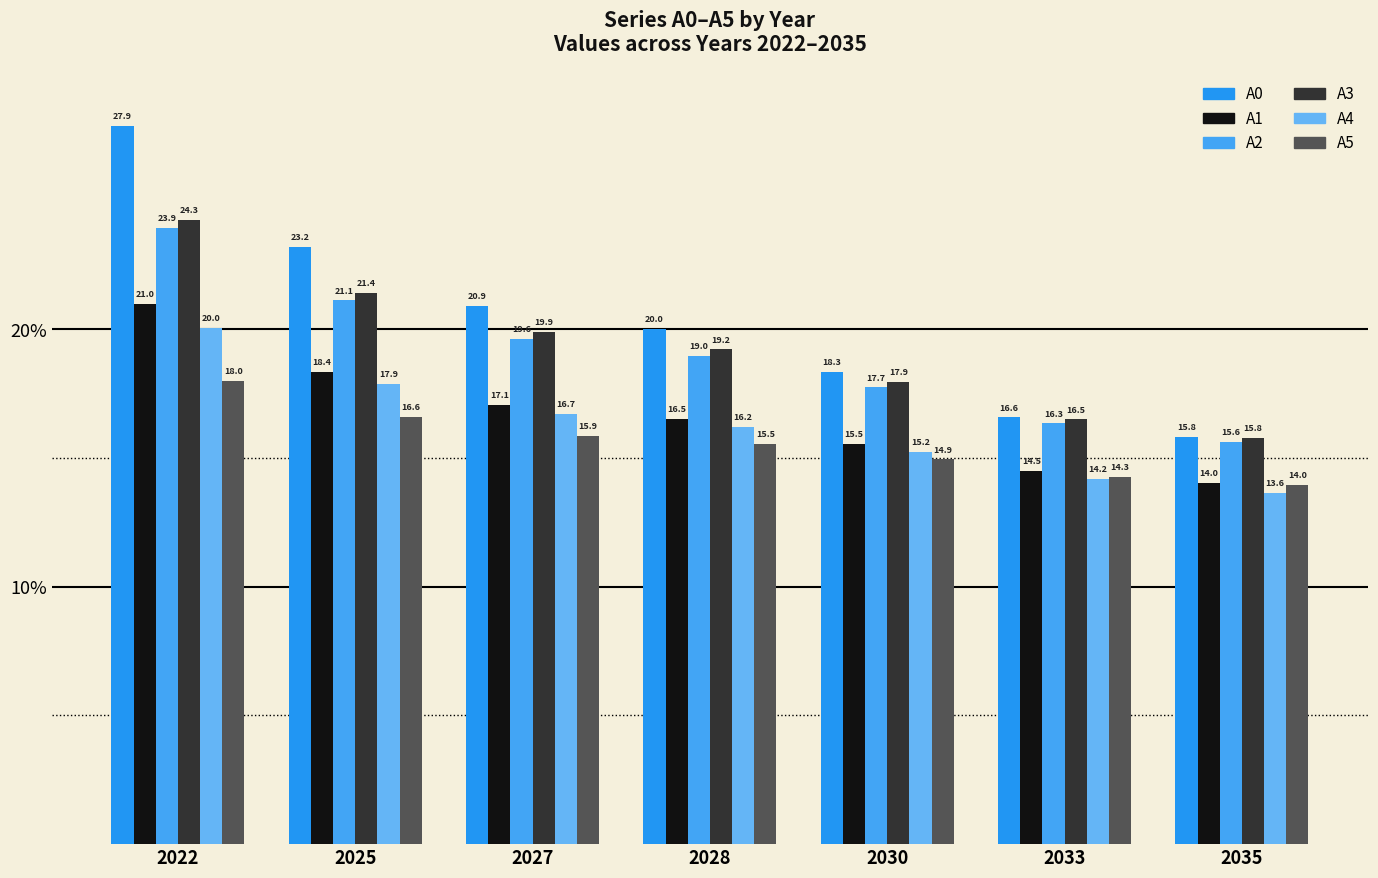

The value of A0 at 2028 is 11.6. True or false?

False